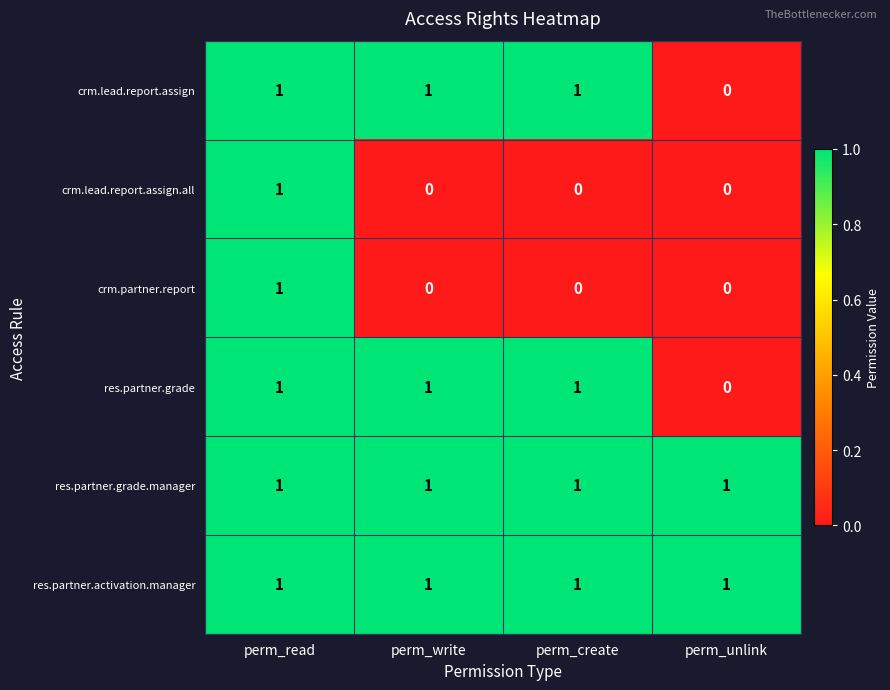

The value of res.partner.grade.manager at perm_write is 1. True or false?

True